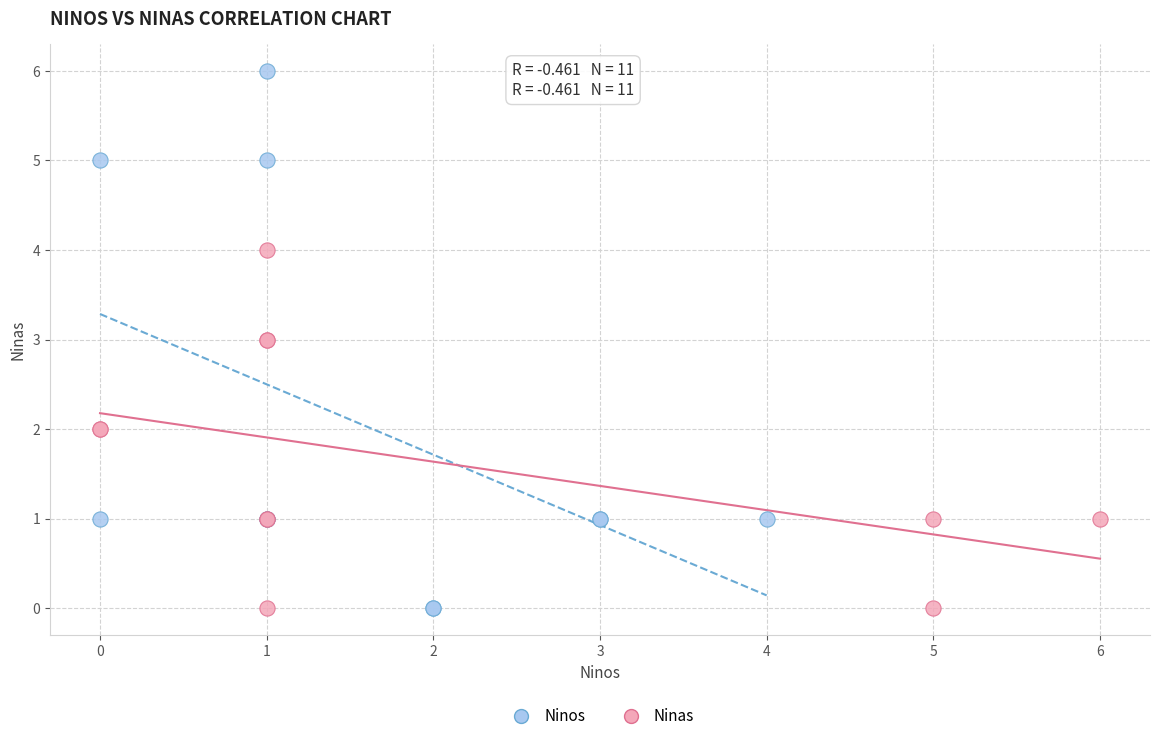

What are all the series names shown in the legend?

Ninos, Ninas